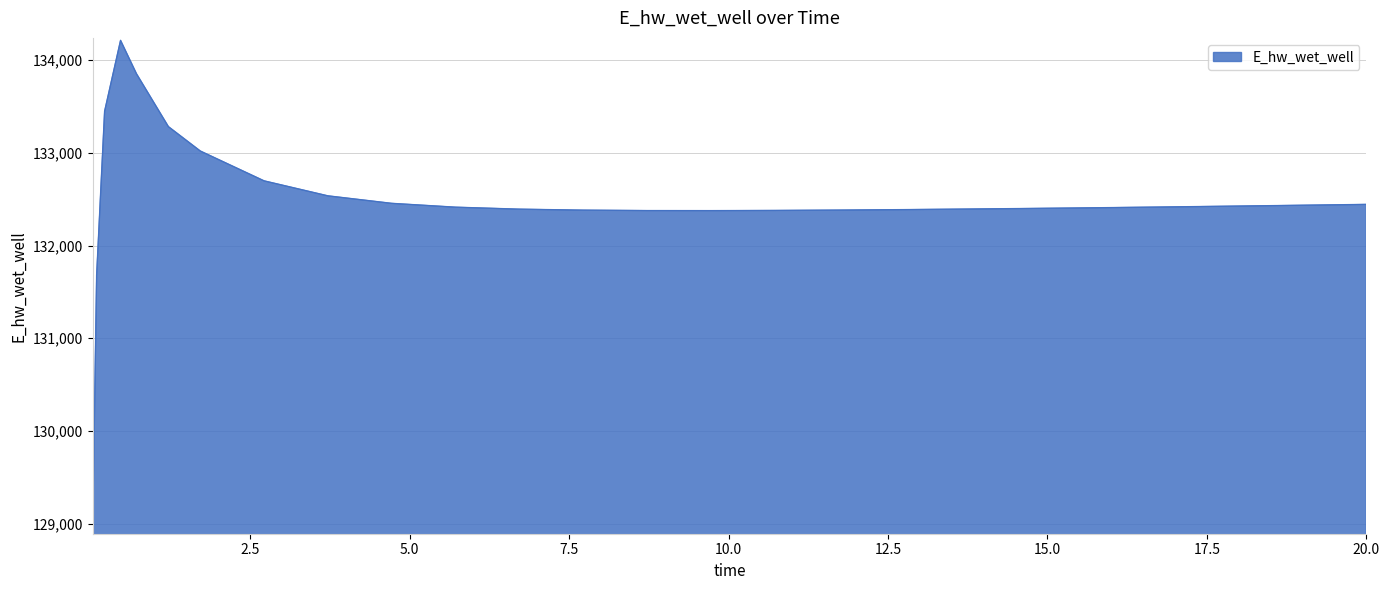

What is the smallest value displayed?

128916.1